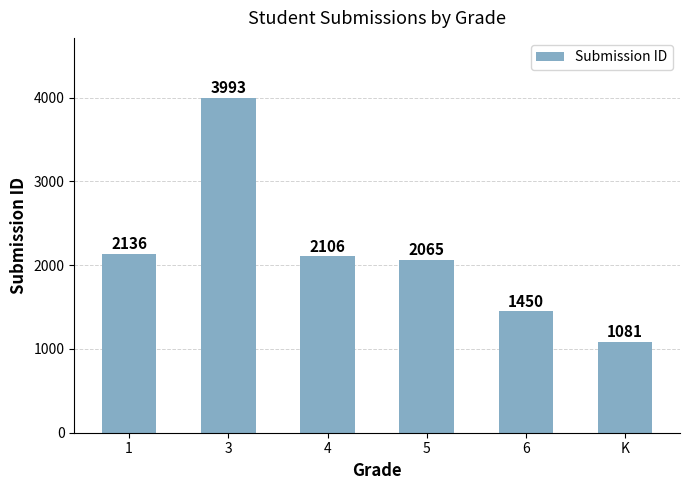

Reading right to left, transcribe all the data shown in this chart.

K=1081	6=1450	5=2065	4=2106	3=3993	1=2136